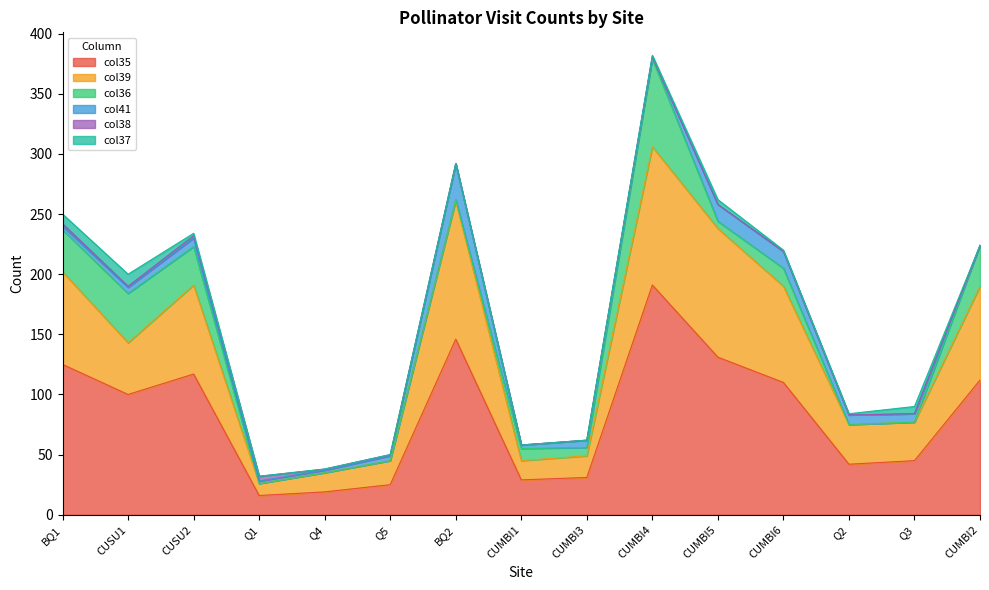

Reading left to right, what are all the values shown in this chart?

col35: 125	100	117	16	19	25	146	29	31	191	131	110	42	45	112
col39: 77	43	74	10	16	20	115	16	18	115	107	80	33	32	78
col36: 35	41	32	0	0	0	1	10	7	73	6	15	0	0	34
col41: 3	5	7	2	2	4	30	3	6	2	14	14	8	7	0
col38: 2	1	2	4	1	1	0	0	0	0	0	0	0	0	0
col37: 8	10	2	0	0	0	0	0	0	1	4	1	1	6	0